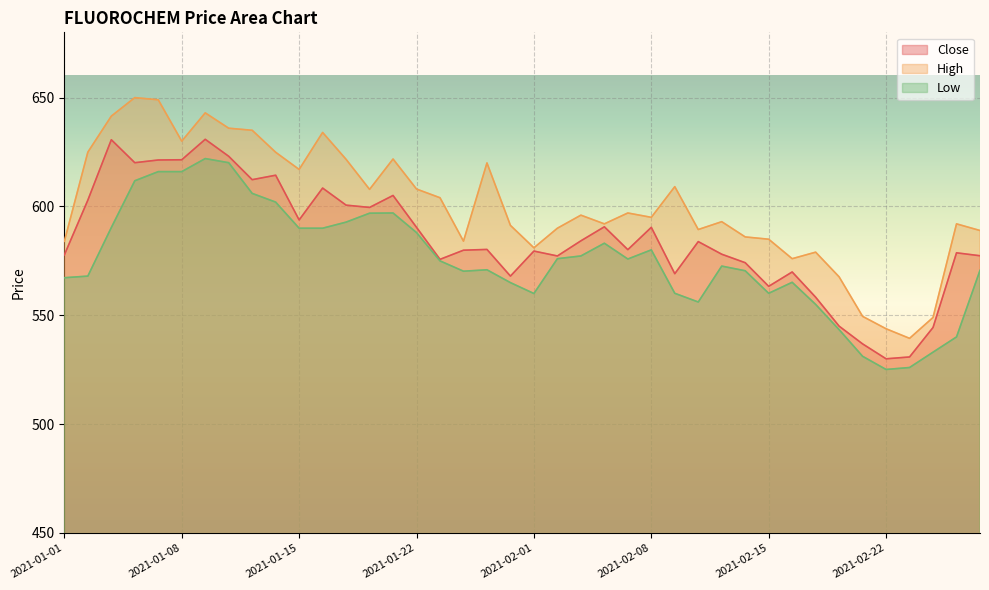

At which label does Close first exceed 580?

2021-01-04